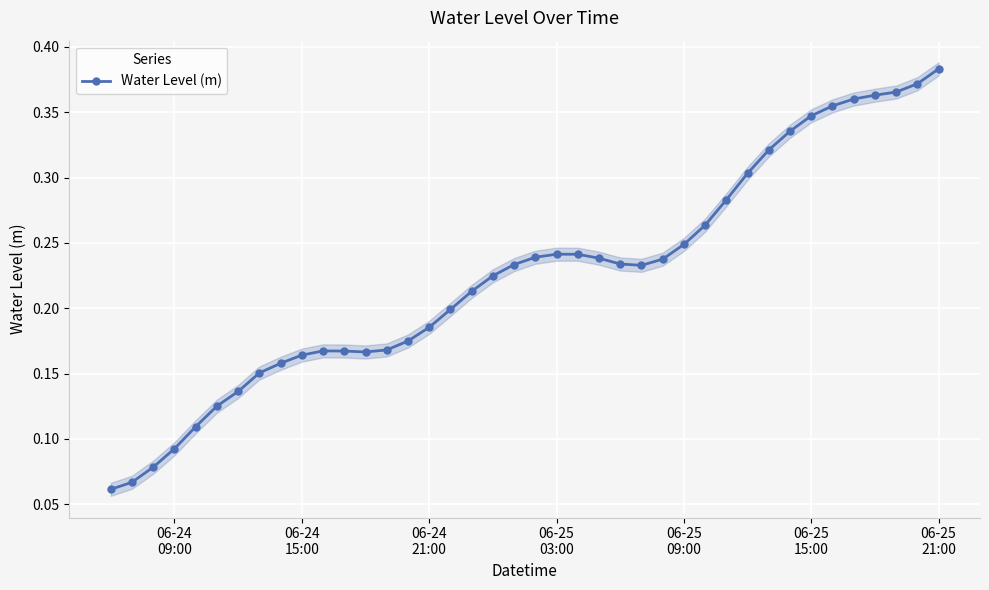

True or false: Water Level (m) has more than 0 interior local peaks.

True